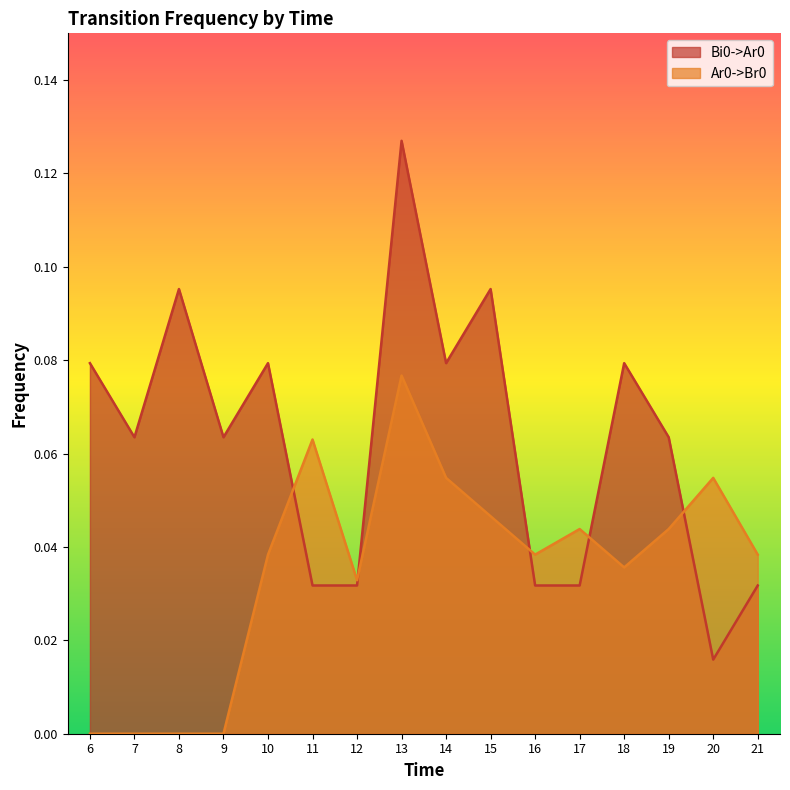

What is the average value of the Bi0->Ar0 series?

0.1